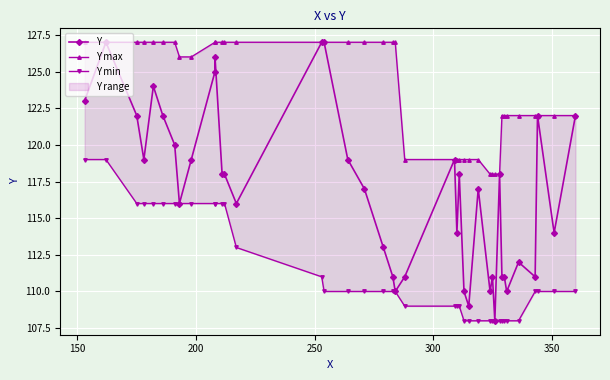

What is the sum of all Y values?

4677